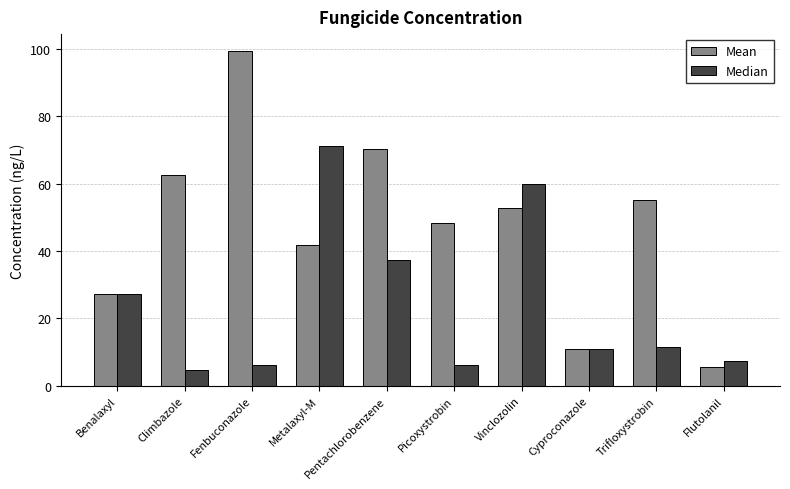

Read the Median value at Cyproconazole.

11.0